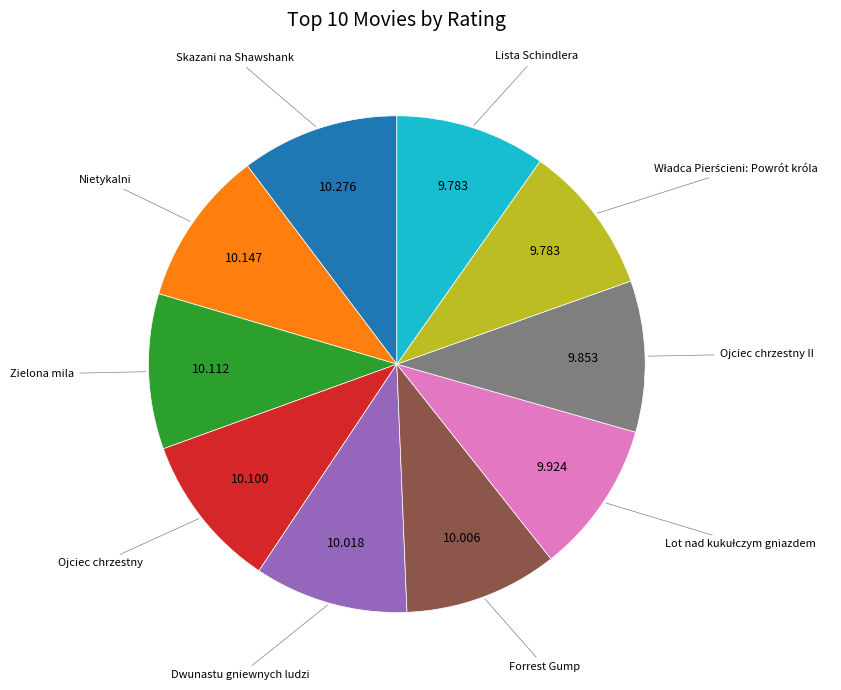

Is there any slice that represents more than half of the pie?

No